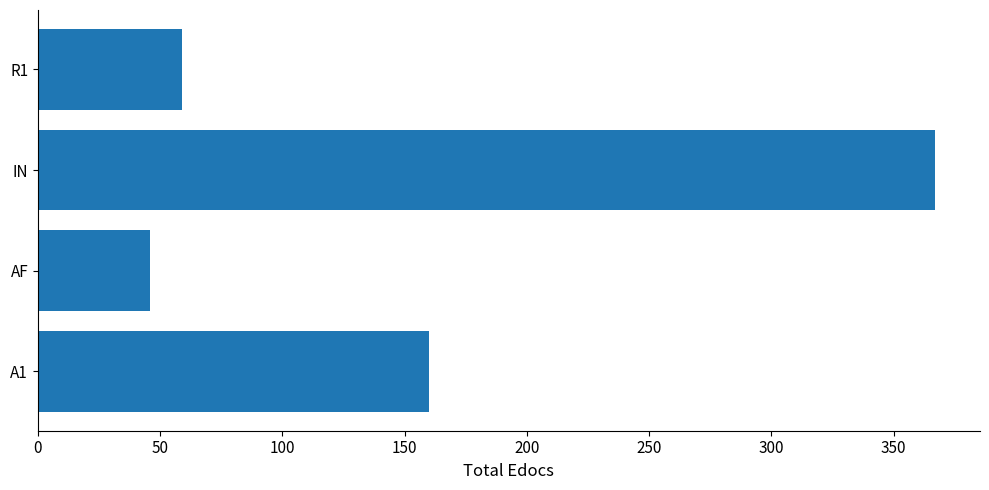

The chart shows a value of 367 at IN. True or false?

True